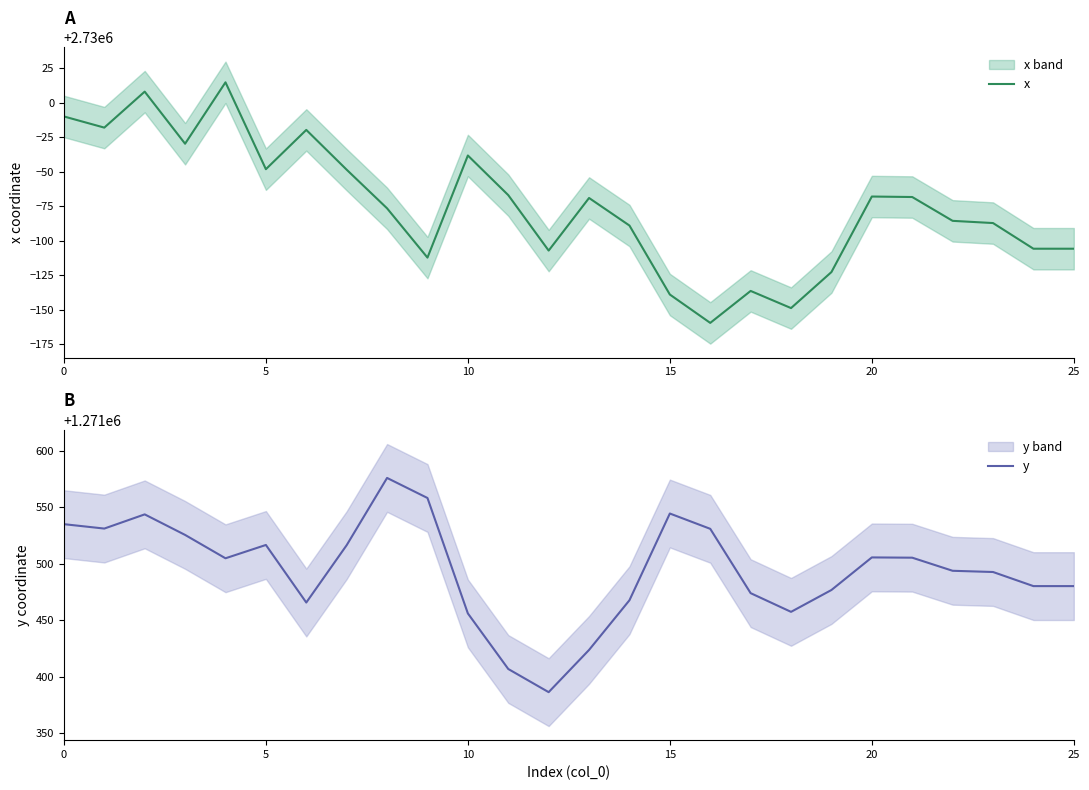

How many lines are shown in the chart?

2